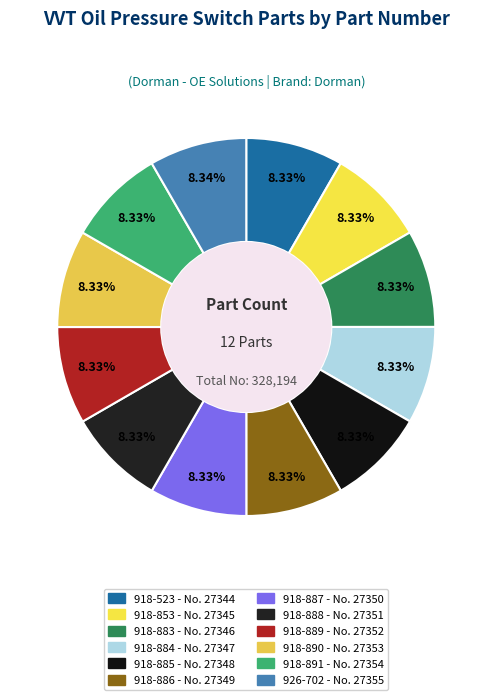

Does 918-890 represent more than half of the total?

No